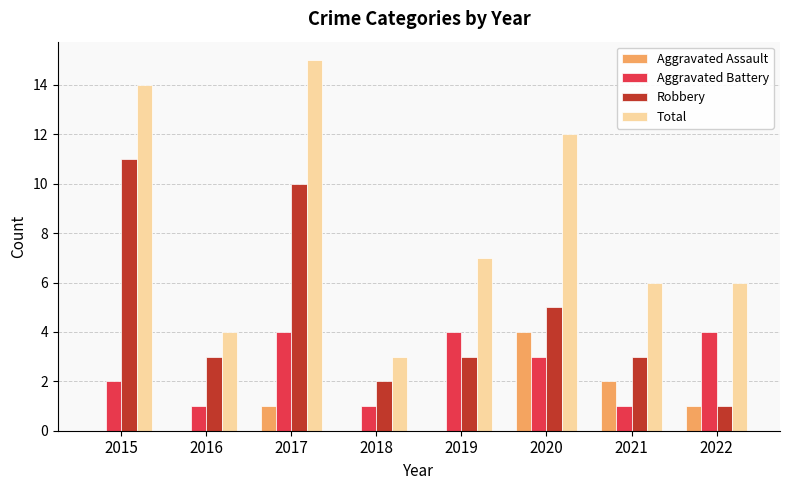

Is the value of Aggravated Battery at 2015 greater than the value of Total at 2022?

No